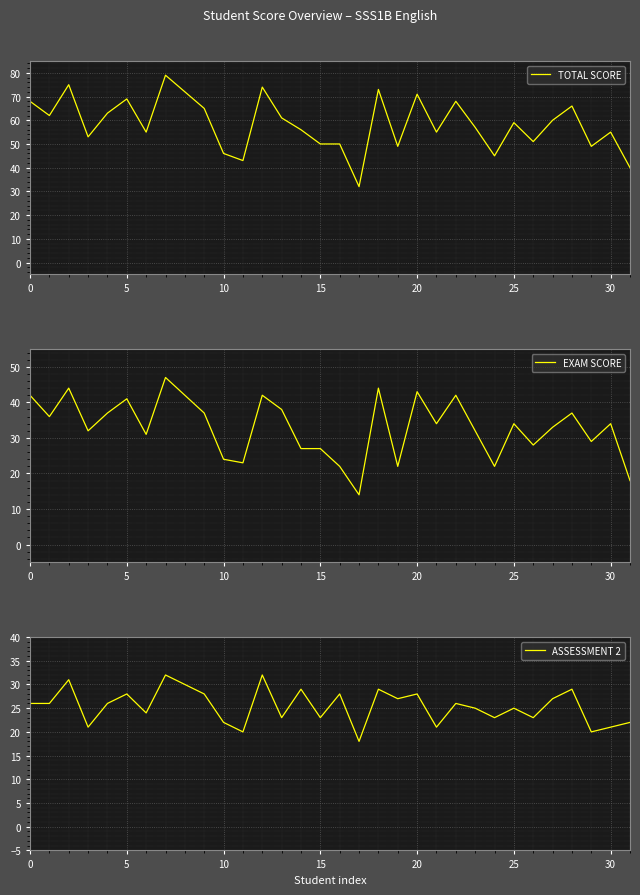

What is the approximate value of ASSESSMENT 2 at 21, to the nearest 10?

20